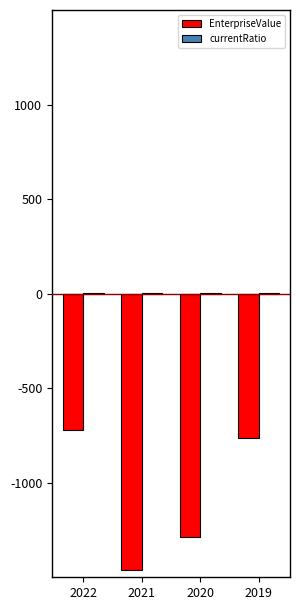

Are the bars grouped side by side (vs. stacked)?

Yes